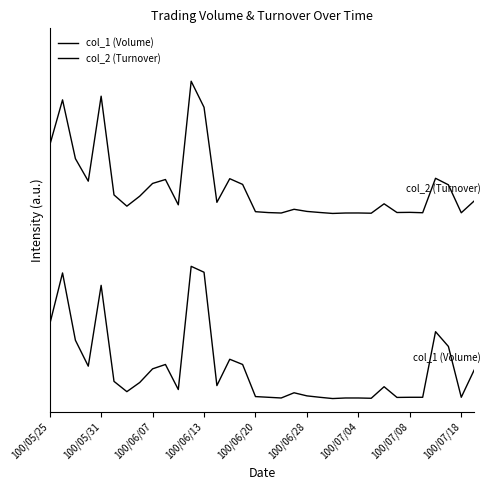

At how many categories does at least one series exceed 1?

34